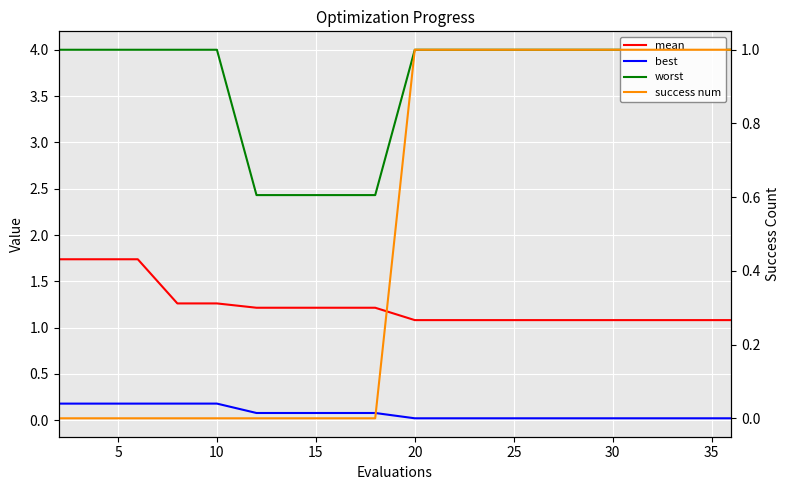

Reading left to right, transcribe all the data shown in this chart.

mean: 1.7	1.7	1.7	1.3	1.3	1.2	1.2	1.2	1.2	1.1	1.1	1.1	1.1	1.1	1.1	1.1	1.1	1.1	1.1	1.1
best: 0.2	0.2	0.2	0.2	0.2	0.1	0.1	0.1	0.1	0.0	0.0	0.0	0.0	0.0	0.0	0.0	0.0	0.0	0.0	0.0
worst: 4.0	4.0	4.0	4.0	4.0	2.4	2.4	2.4	2.4	4.0	4.0	4.0	4.0	4.0	4.0	4.0	4.0	4.0	4.0	4.0
success num: 0.0	0.0	0.0	0.0	0.0	0.0	0.0	0.0	0.0	1.0	1.0	1.0	1.0	1.0	1.0	1.0	1.0	1.0	1.0	1.0